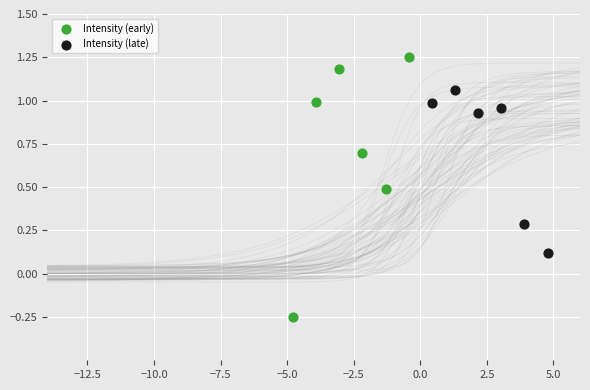

Which series has the largest Y range (max minus min)?

Intensity (early)